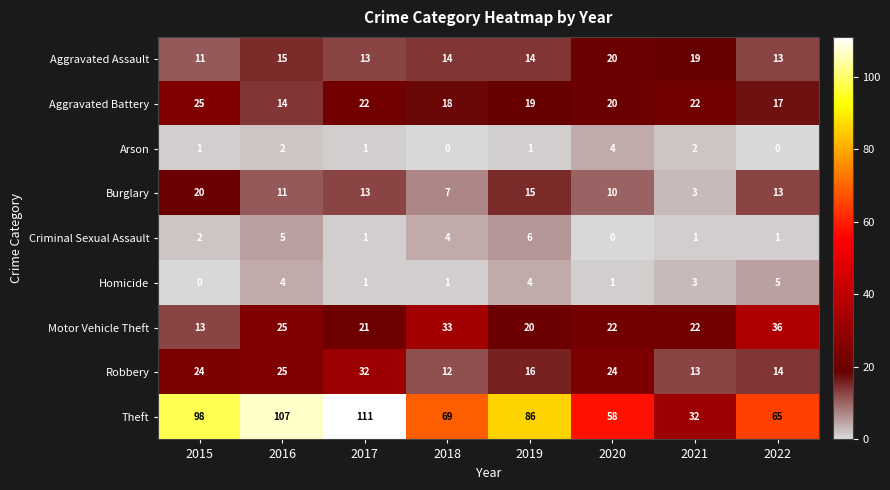

The value of Aggravated Assault at 2016 is 6. True or false?

False